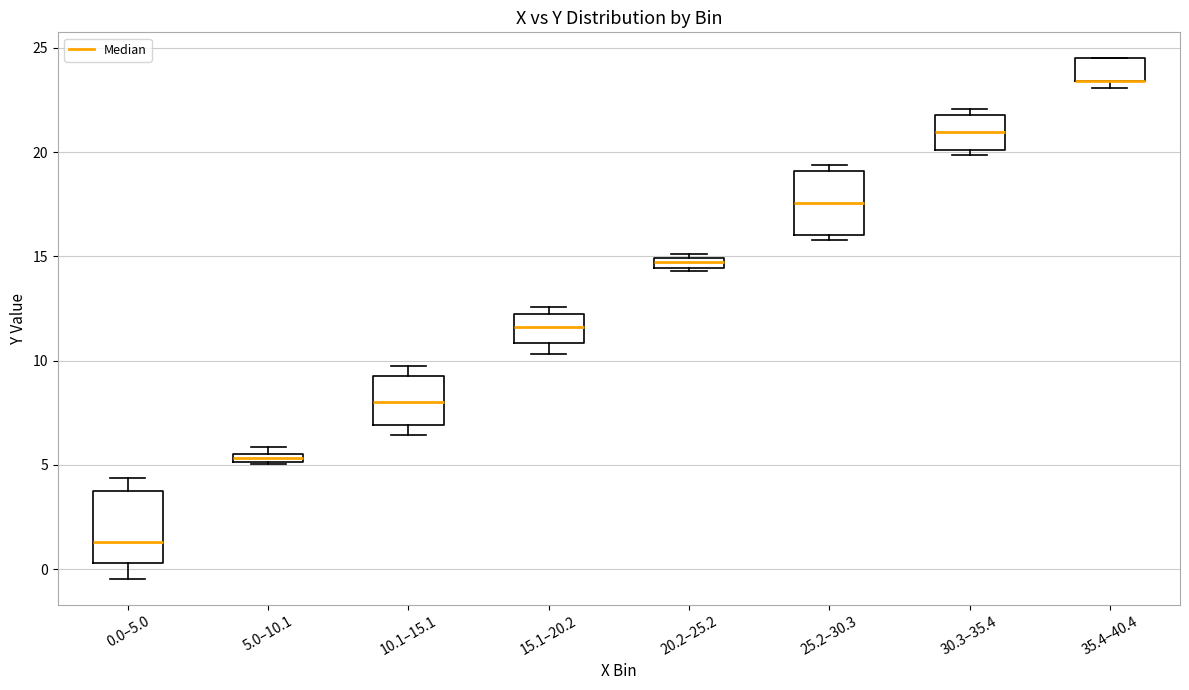

Where is the lower edge of the box for 30.3–35.4 on the y-axis? The values are not printed on the chart, so give them approximately, as read against the axis.

20.0